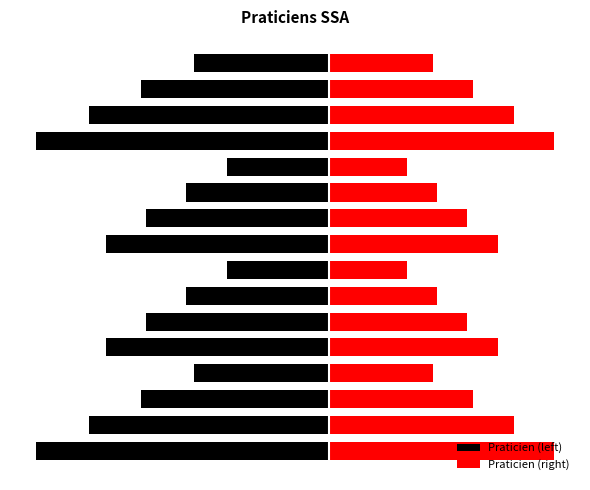

What are all the series names shown in the legend?

Praticien (left), Praticien (right)